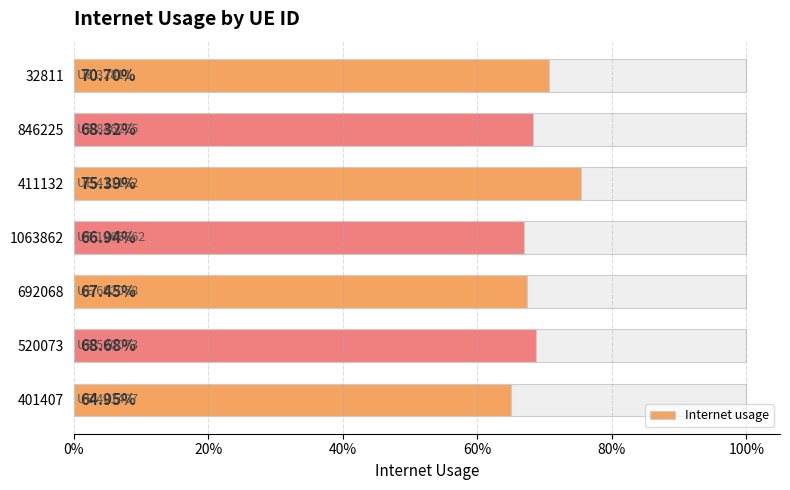

Is it true that the value at 520073 is 0.5?

False